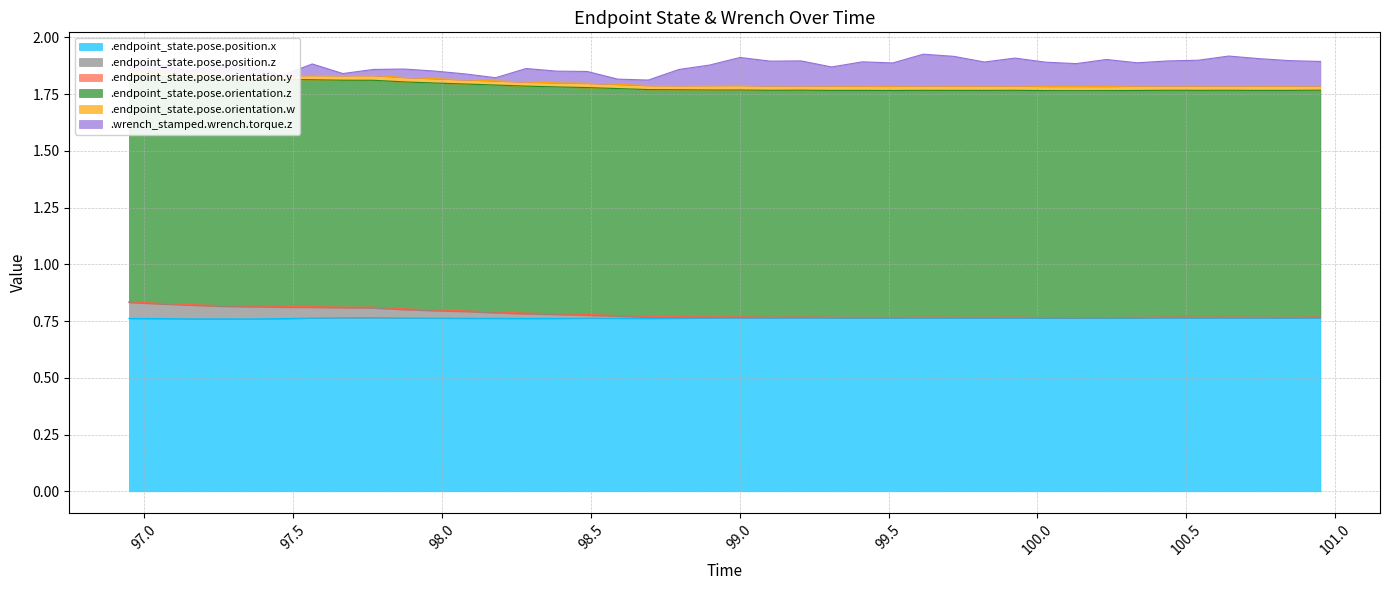

True or false: .endpoint_state.pose.position.z has a value of 0.0 at 97.4628365128.

True